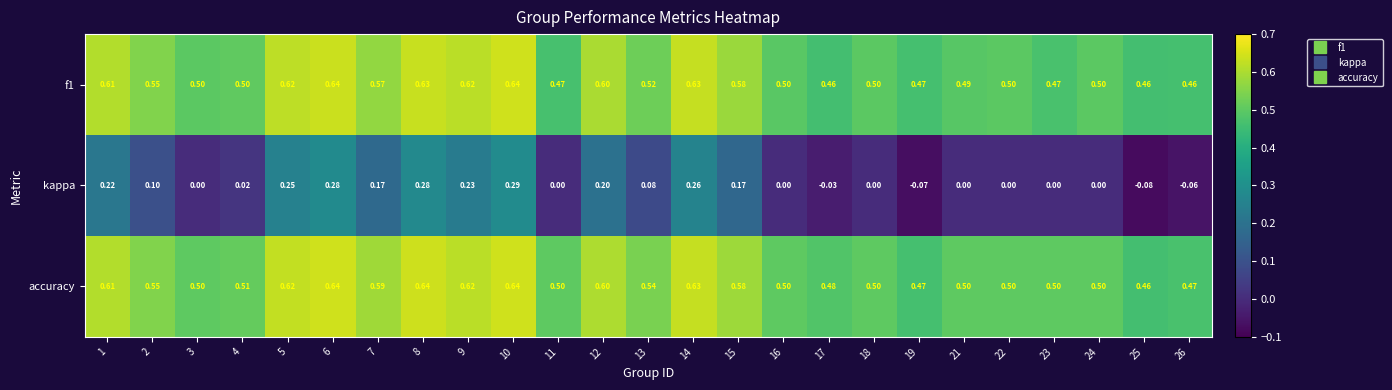

How many categories are shown in the chart?

25